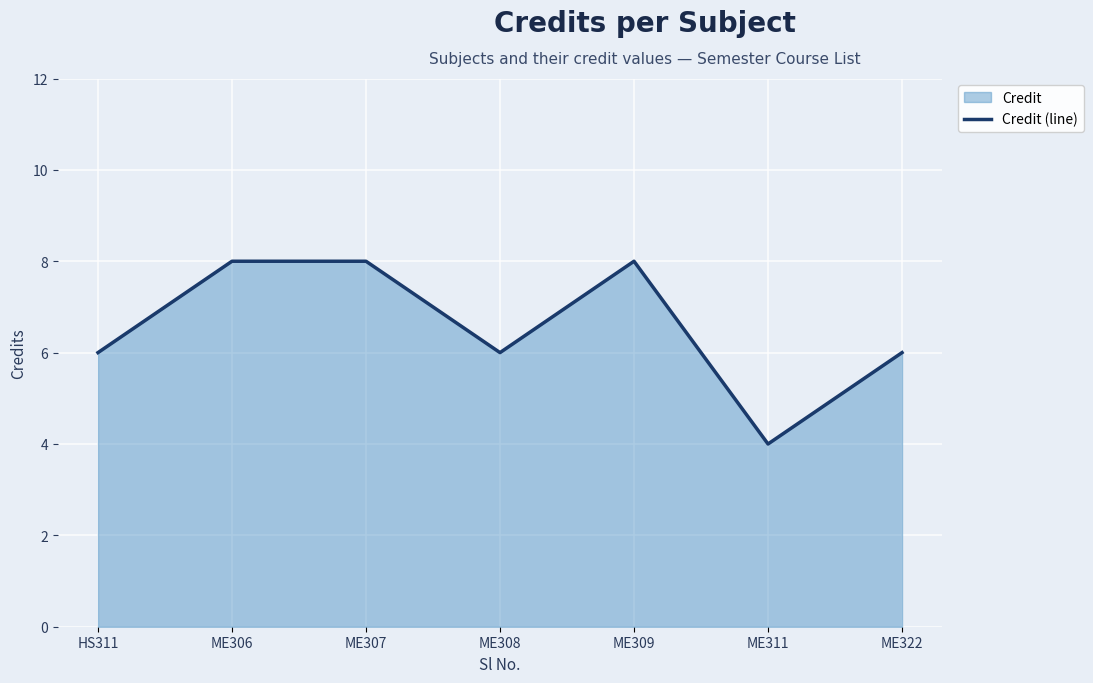

The value at ME311 is 5. True or false?

False